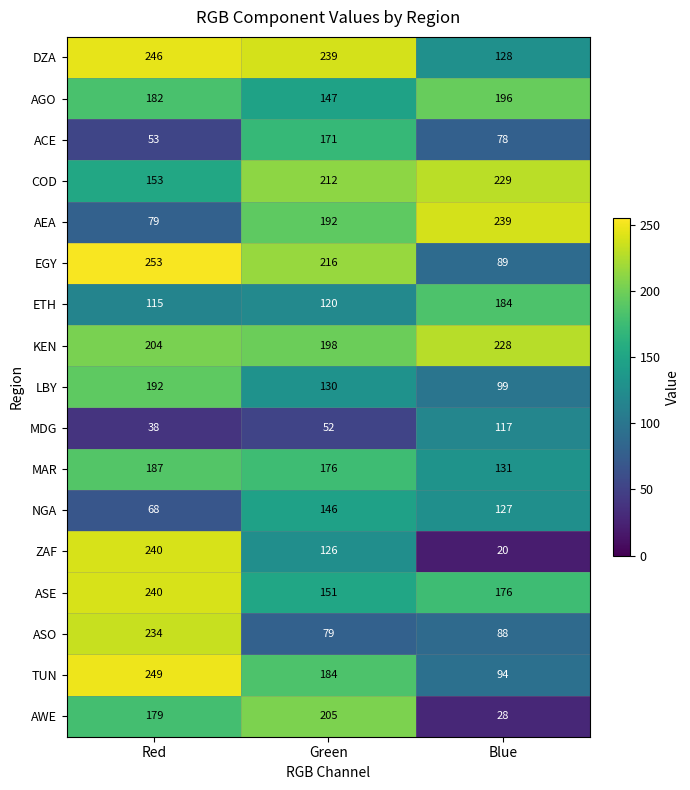

Which series has the largest total across all categories?

KEN